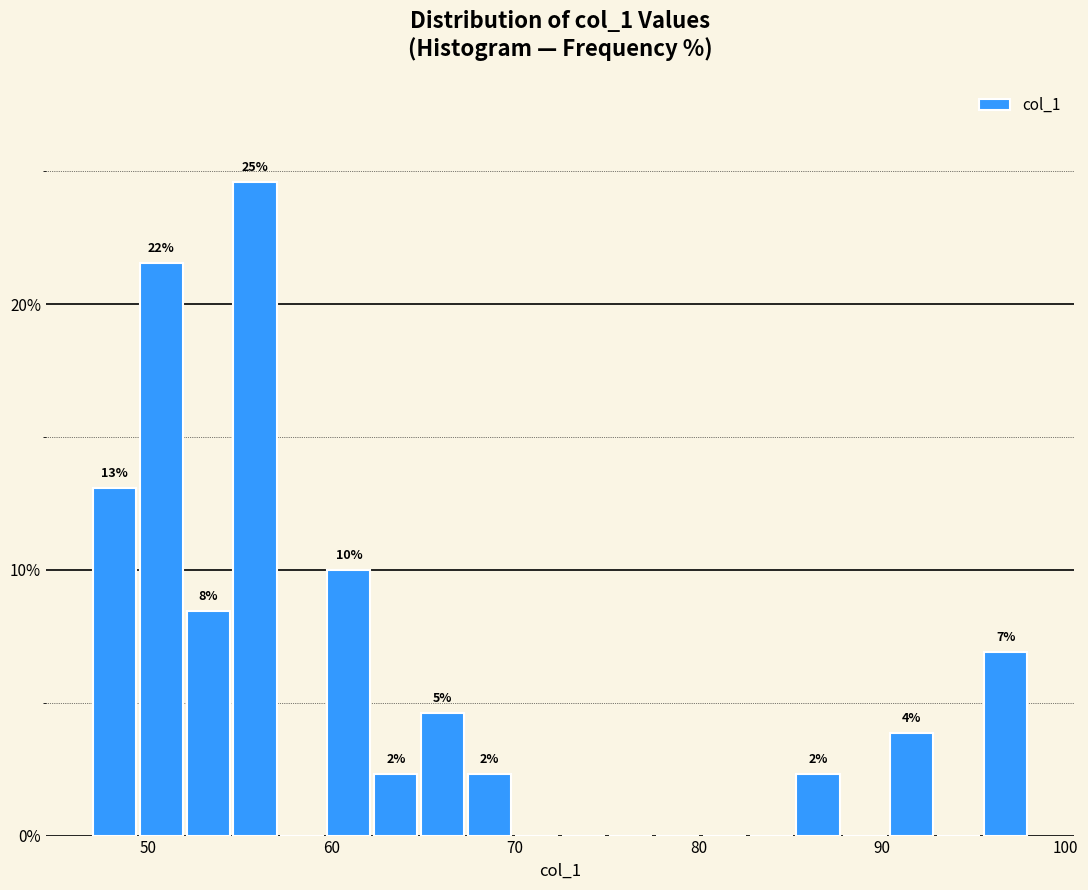

Around what value on the x-axis is the tallest bar? Give the approximate position of its centre, as read against the axis.

56